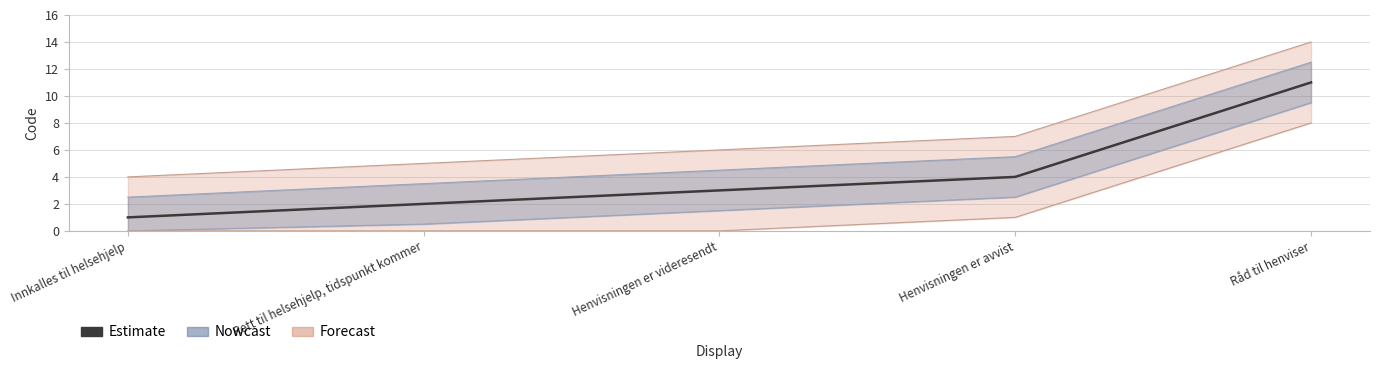

List the labels in order of value, largest first.

Råd til henviser, Henvisningen er avvist, Henvisningen er videresendt, Rett til helsehjelp, tidspunkt kommer, Innkalles til helsehjelp